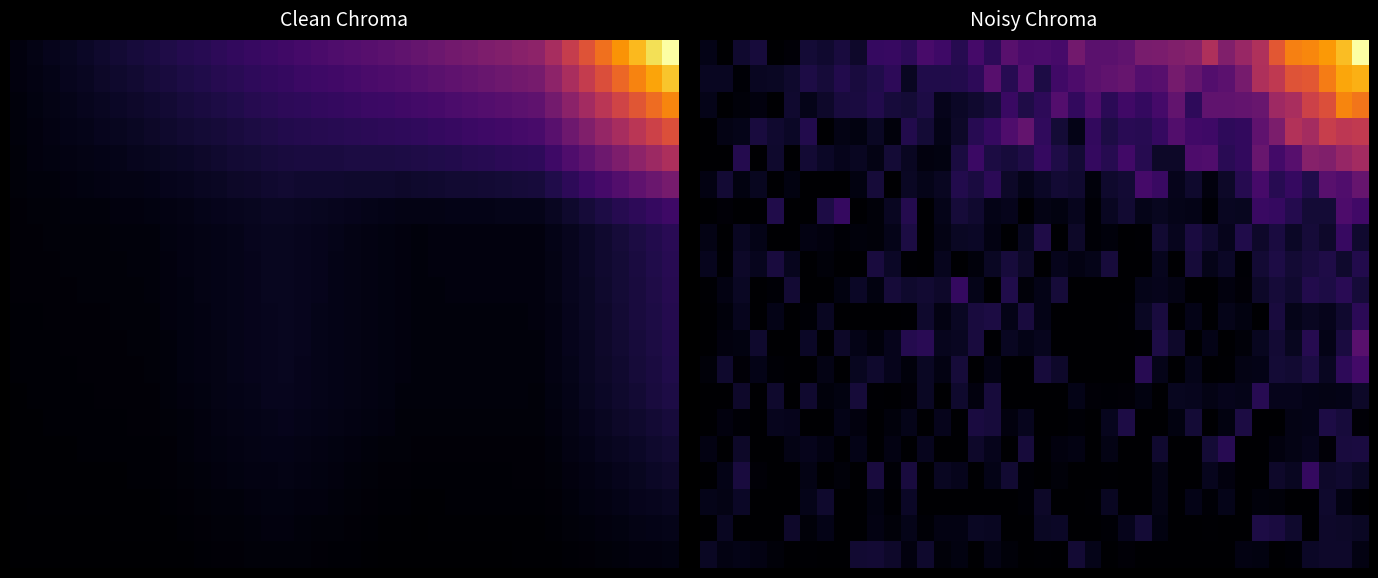

What is the difference between the highest and lowest values at 37?

305.4